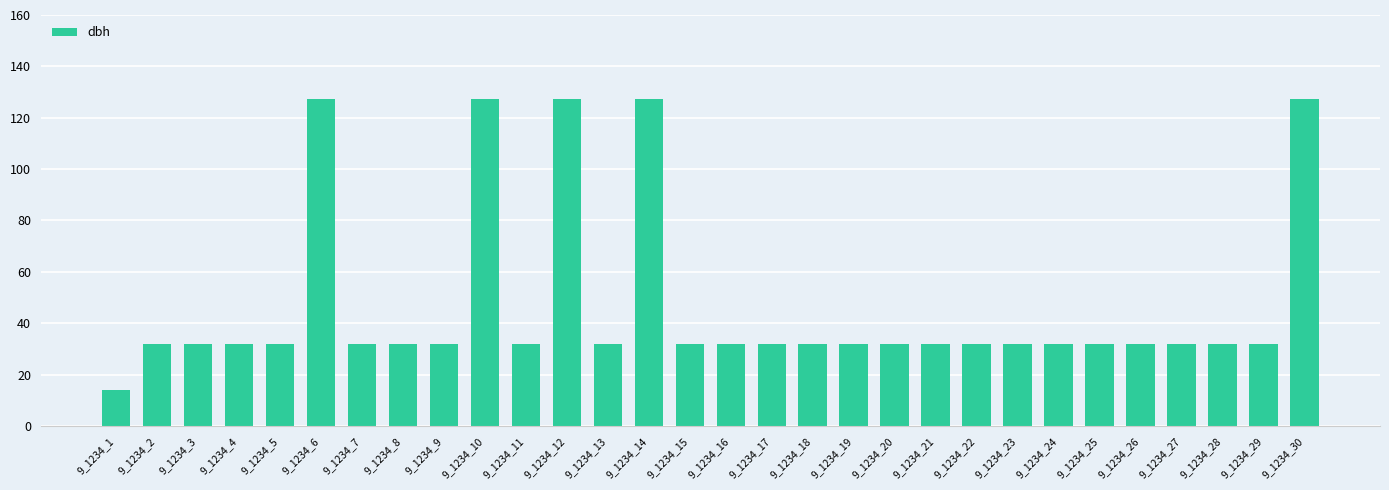

Reading right to left, list all the values displayed in this chart.

9_1234_30=127.3	9_1234_29=31.8	9_1234_28=31.8	9_1234_27=31.8	9_1234_26=31.8	9_1234_25=31.8	9_1234_24=31.8	9_1234_23=31.8	9_1234_22=31.8	9_1234_21=31.8	9_1234_20=31.8	9_1234_19=31.8	9_1234_18=31.8	9_1234_17=31.8	9_1234_16=31.8	9_1234_15=31.8	9_1234_14=127.3	9_1234_13=31.8	9_1234_12=127.3	9_1234_11=31.8	9_1234_10=127.3	9_1234_9=31.8	9_1234_8=31.8	9_1234_7=31.8	9_1234_6=127.3	9_1234_5=31.8	9_1234_4=31.8	9_1234_3=31.8	9_1234_2=31.8	9_1234_1=14.2